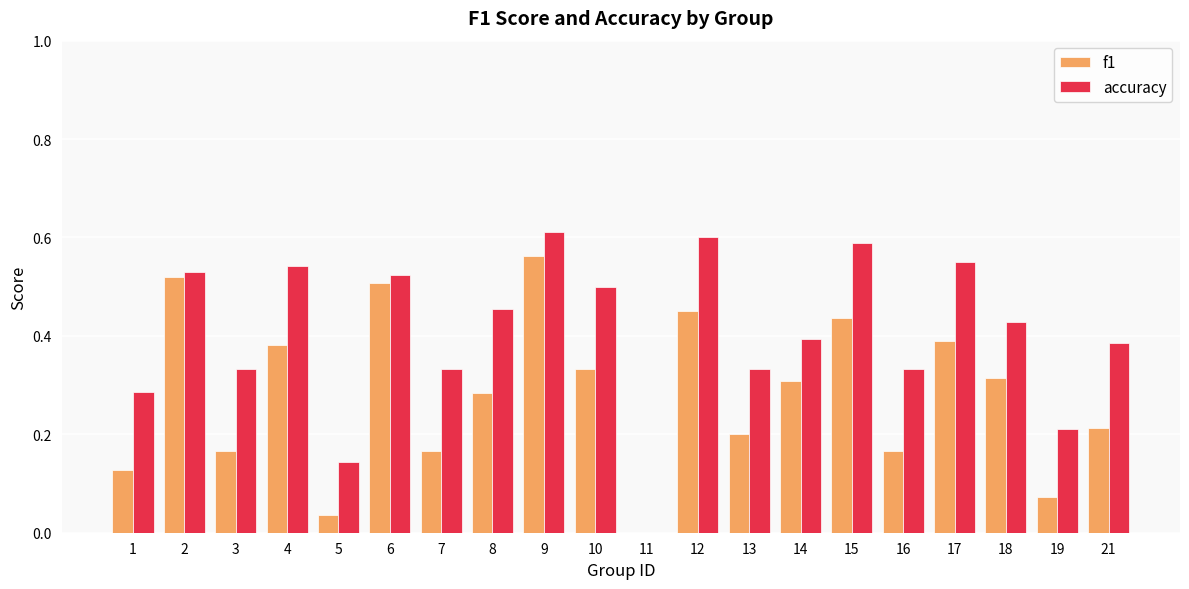

Is it true that f1 equals 0.1 at 9?

False